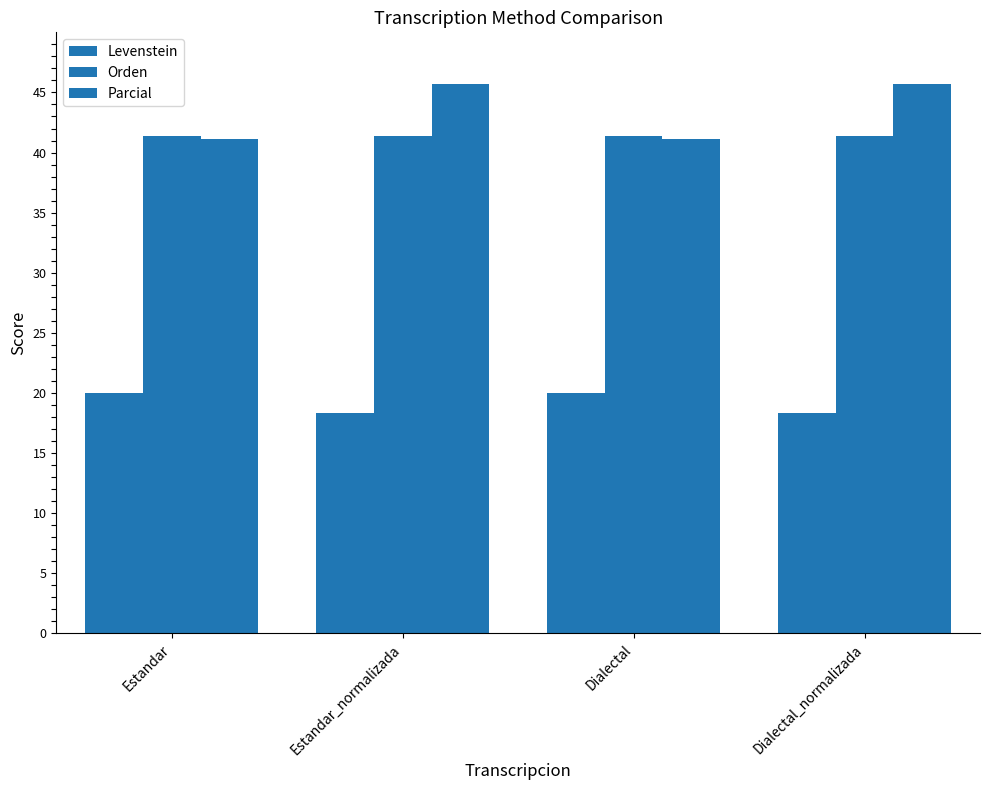

At which category is the sum across all series the highest?

Estandar_normalizada